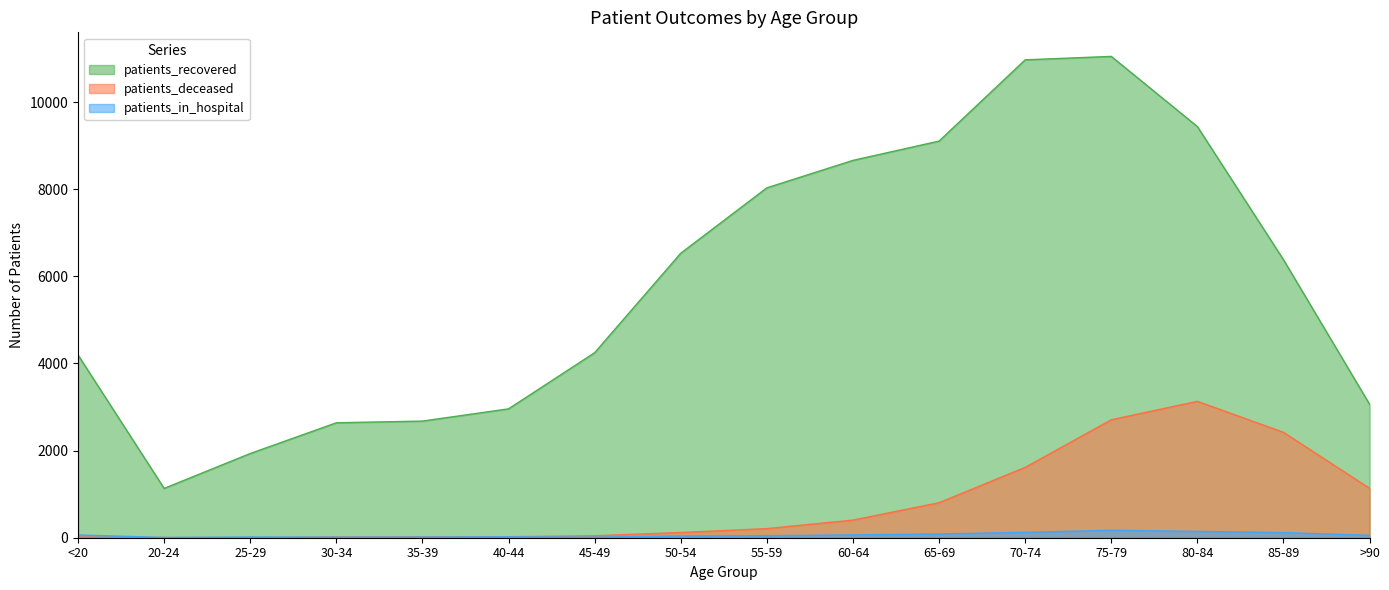

The value of patients_recovered at 55-59 is 8031. True or false?

True